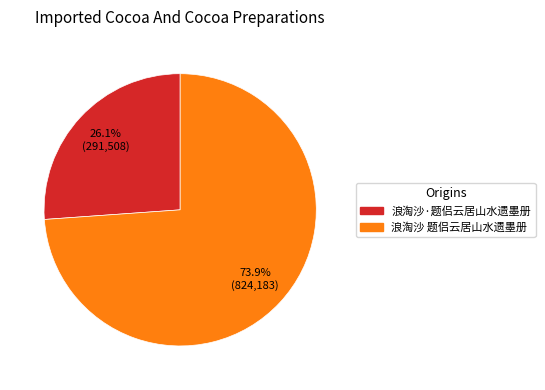

What is the largest slice in the pie chart?

浪淘沙 题侣云居山水遗墨册